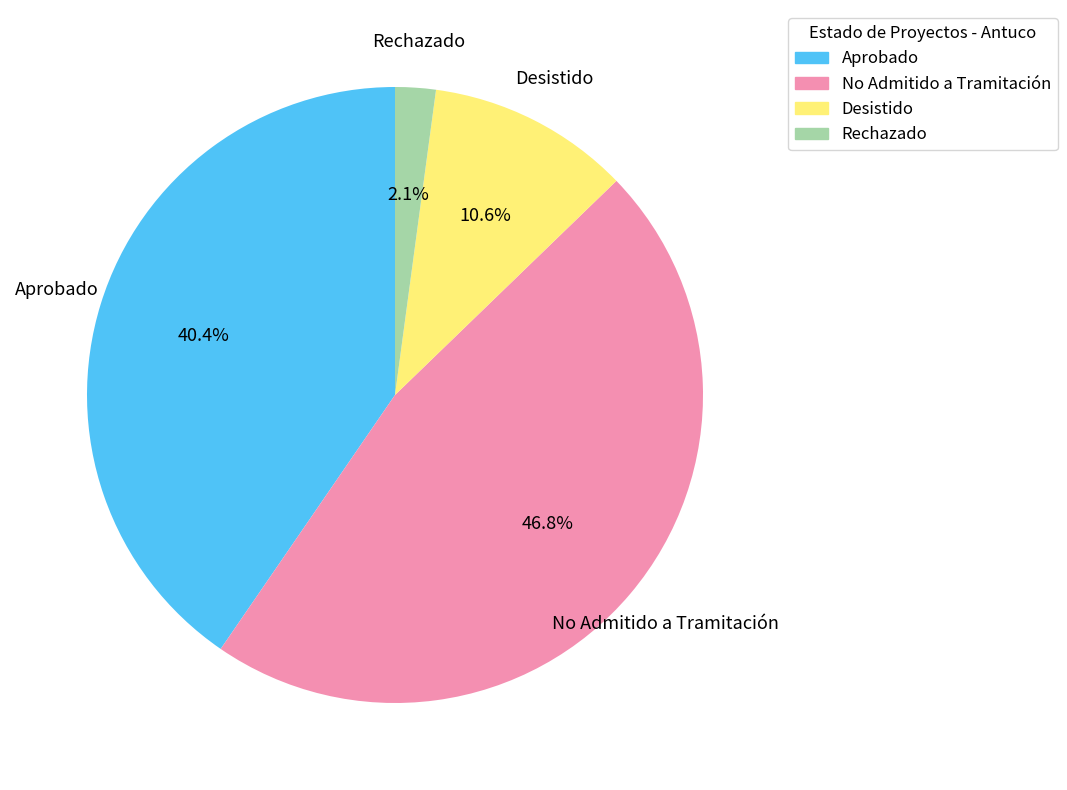

Does any single category account for the majority?

No